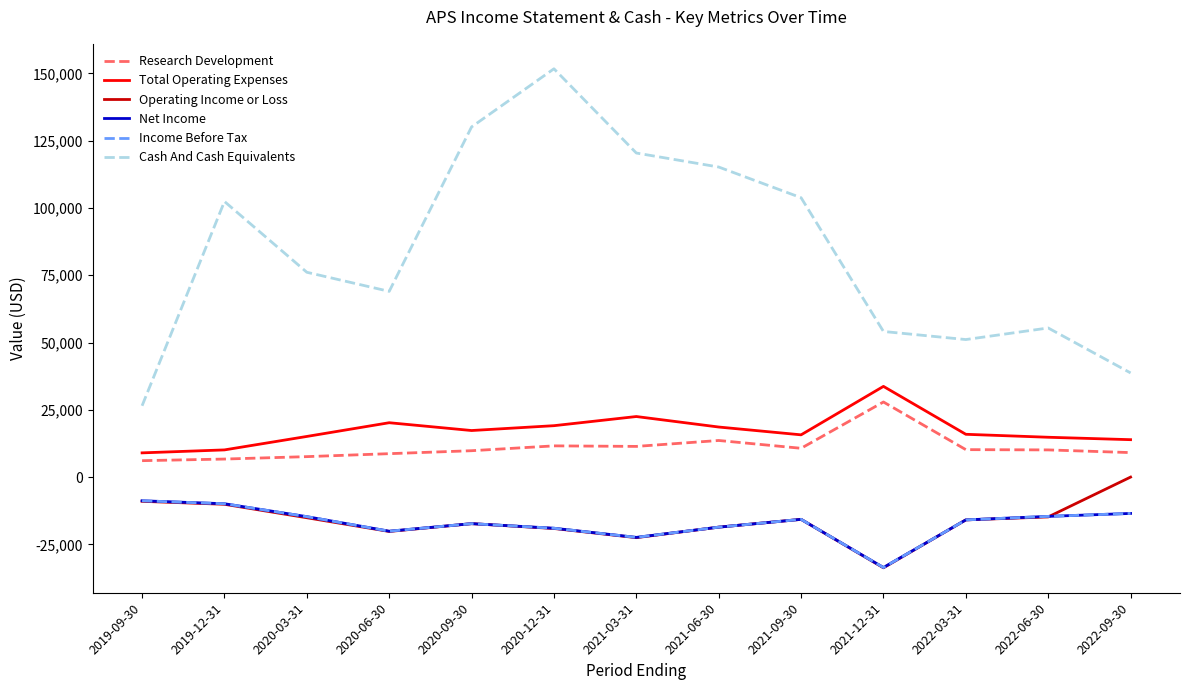

Does the chart display data point markers on the line(s)?

No